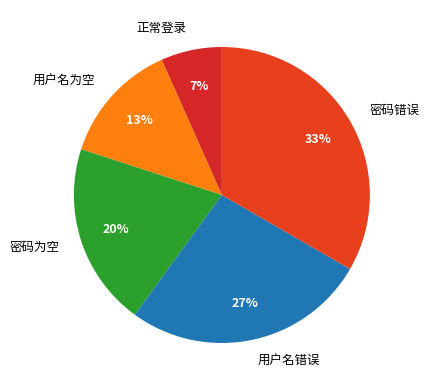

Which has a higher value, 密码为空 or 用户名为空?

密码为空